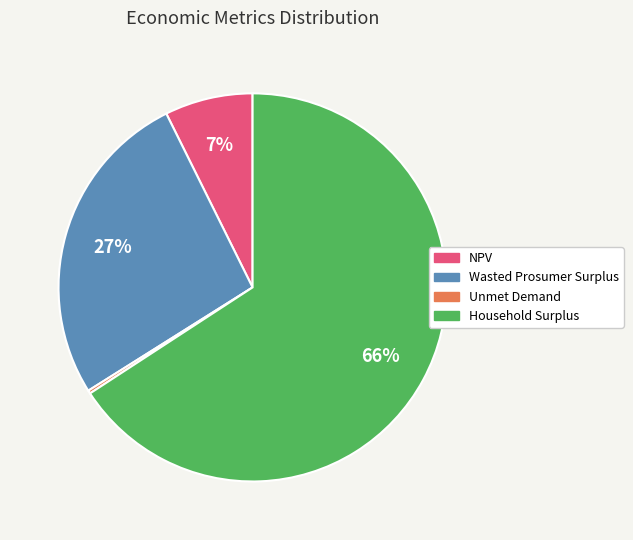

Which has a higher value, Household Surplus or NPV?

Household Surplus